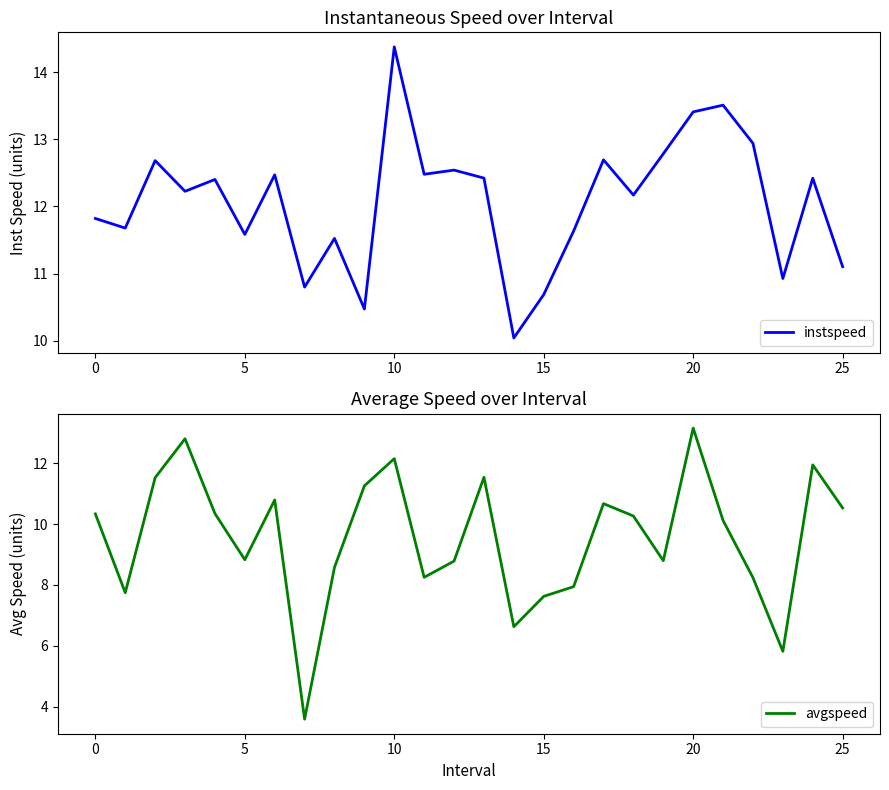

What is the lowest value of the instspeed series?

10.0